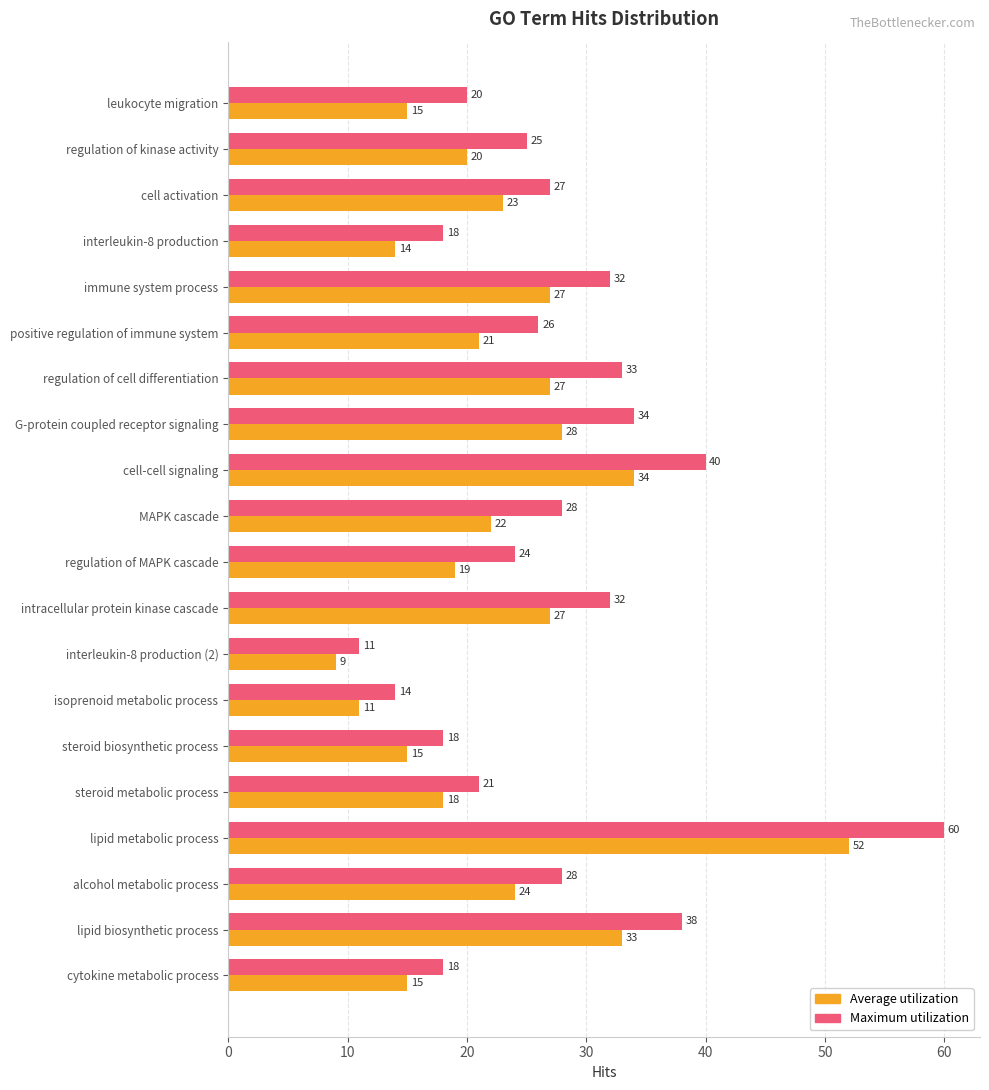

Which series has the largest range (max minus min)?

Maximum utilization